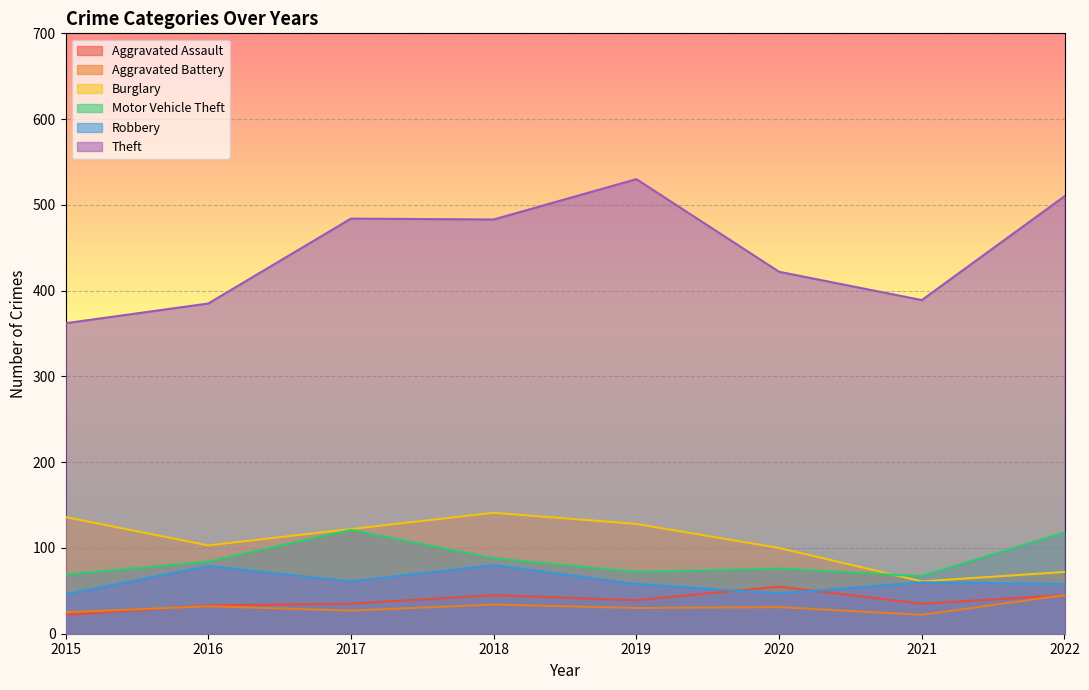

Rank the categories by Aggravated Assault value from lowest to highest.

2015, 2016, 2017, 2021, 2019, 2018, 2022, 2020